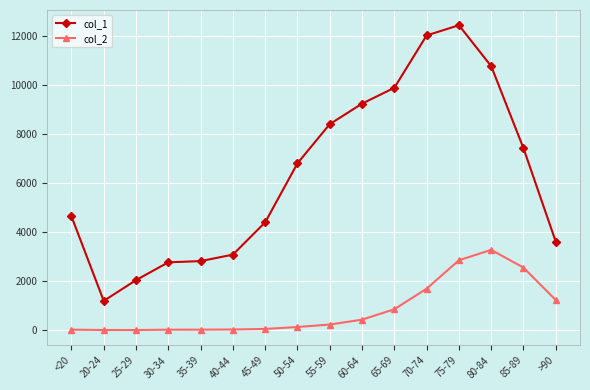

At which label is col_2 closest to 1638?

70-74